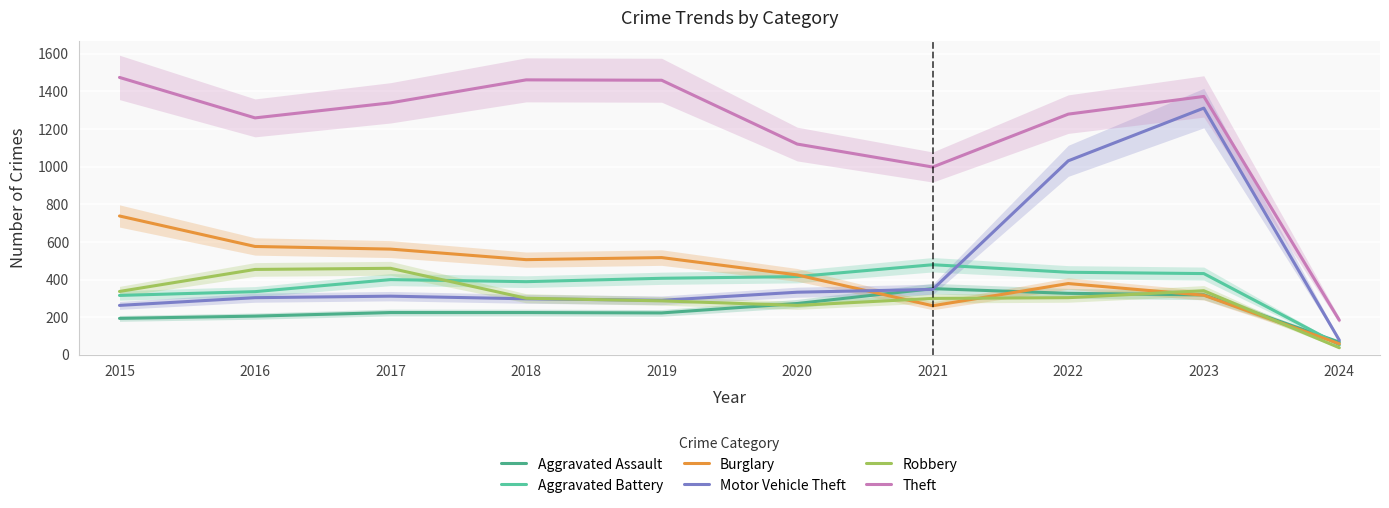

At which label is Motor Vehicle Theft closest to 694?

2022